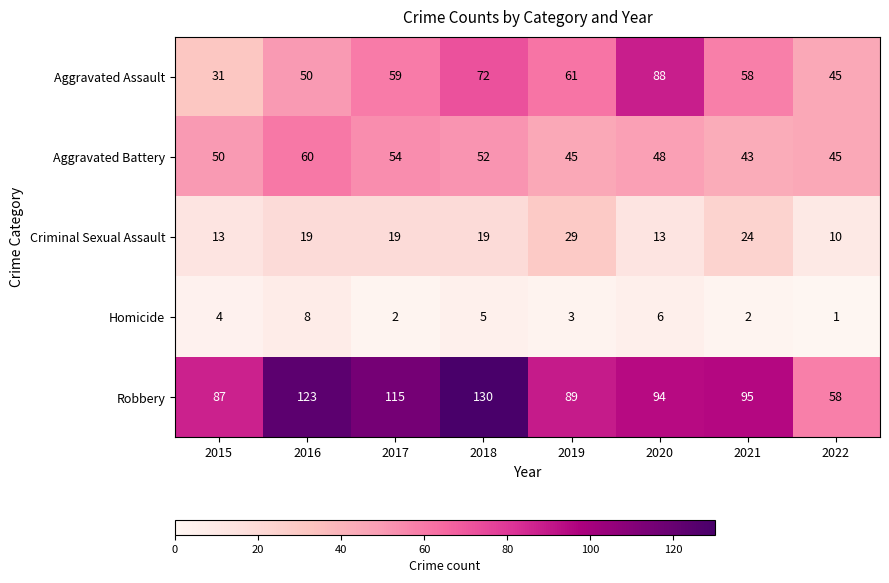

How many series are shown in this chart?

5